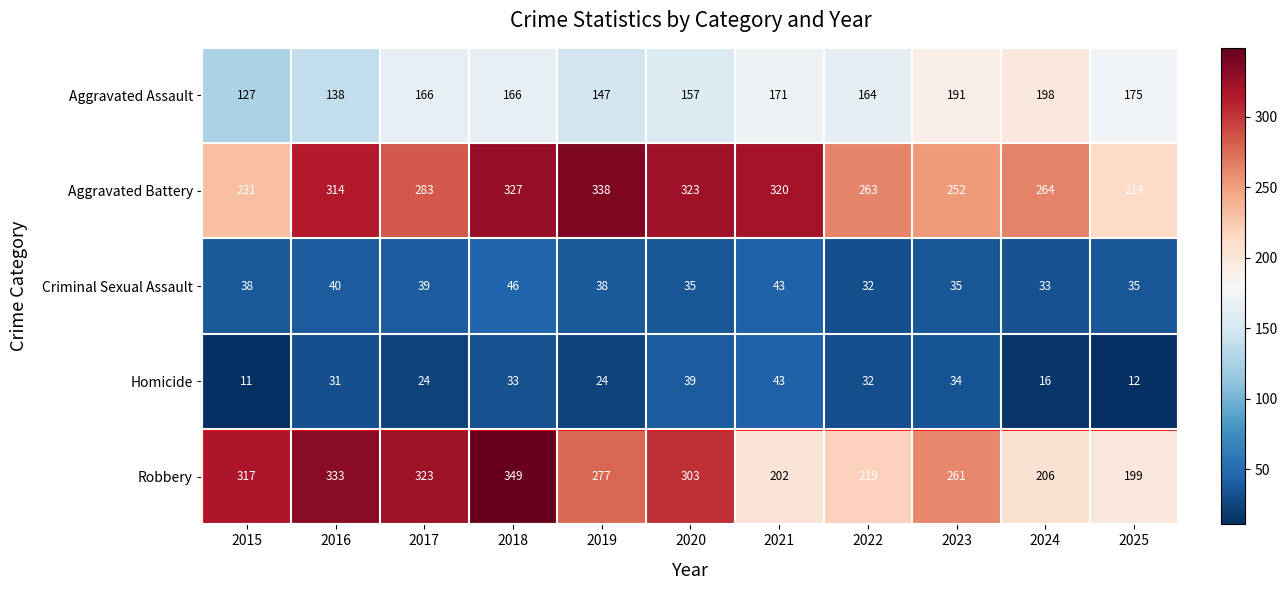

List the series in order of their peak value, lowest first.

Homicide, Criminal Sexual Assault, Aggravated Assault, Aggravated Battery, Robbery